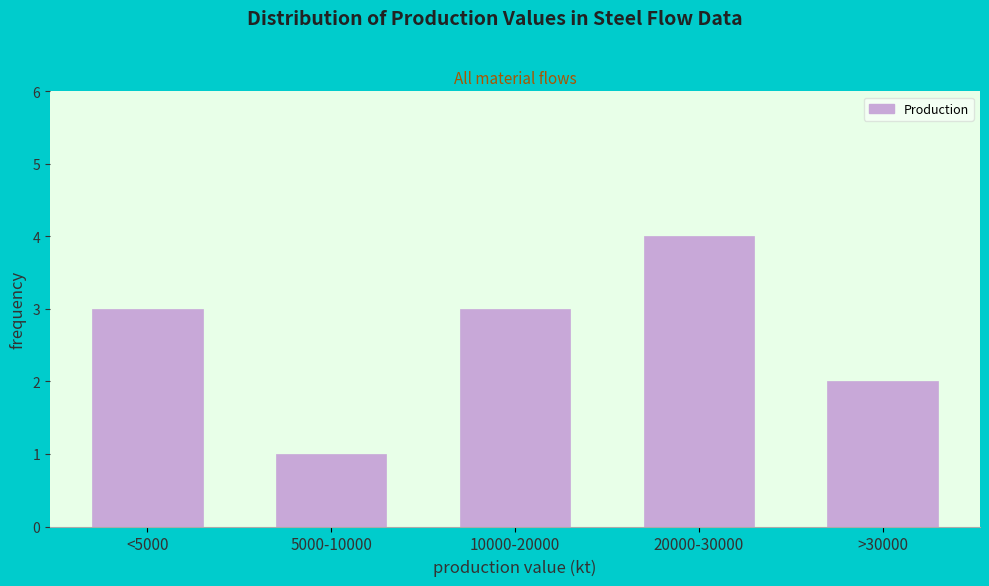

Reading left to right, transcribe all the data shown in this chart.

3	1	3	4	2